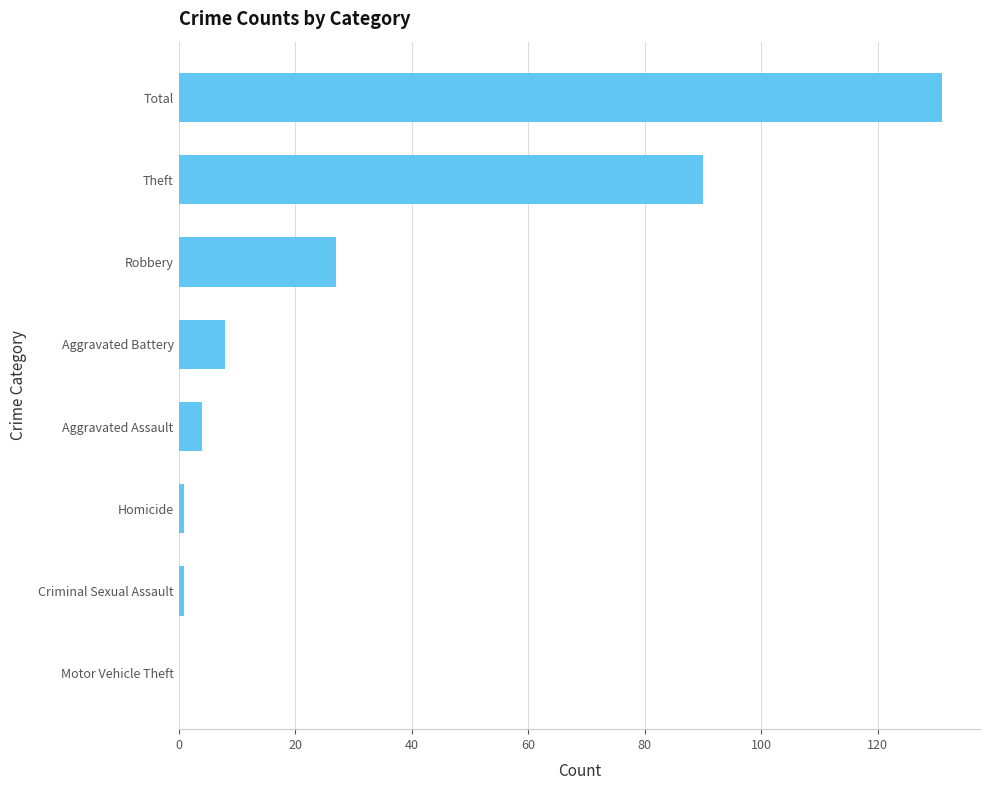

Between Aggravated Assault and Total, which is larger?

Total